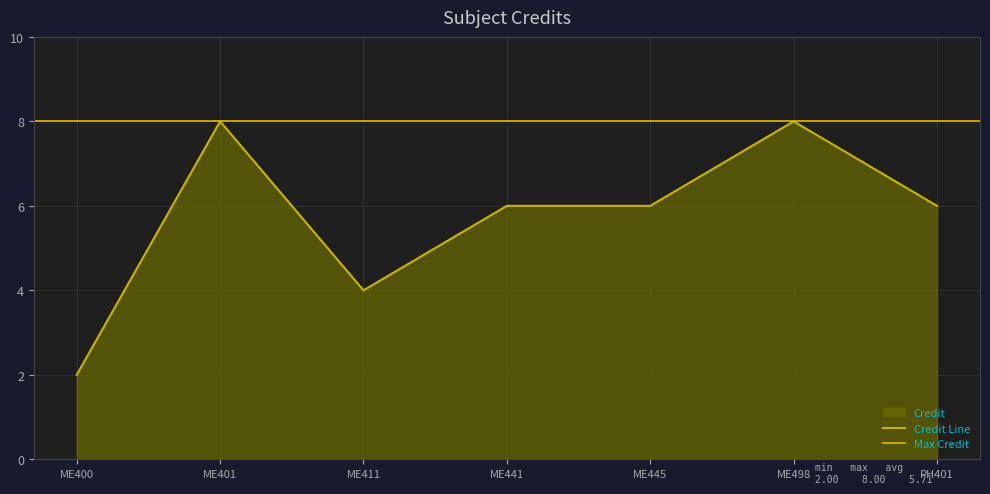

The value of Credit Line at ME401 is 8. True or false?

True